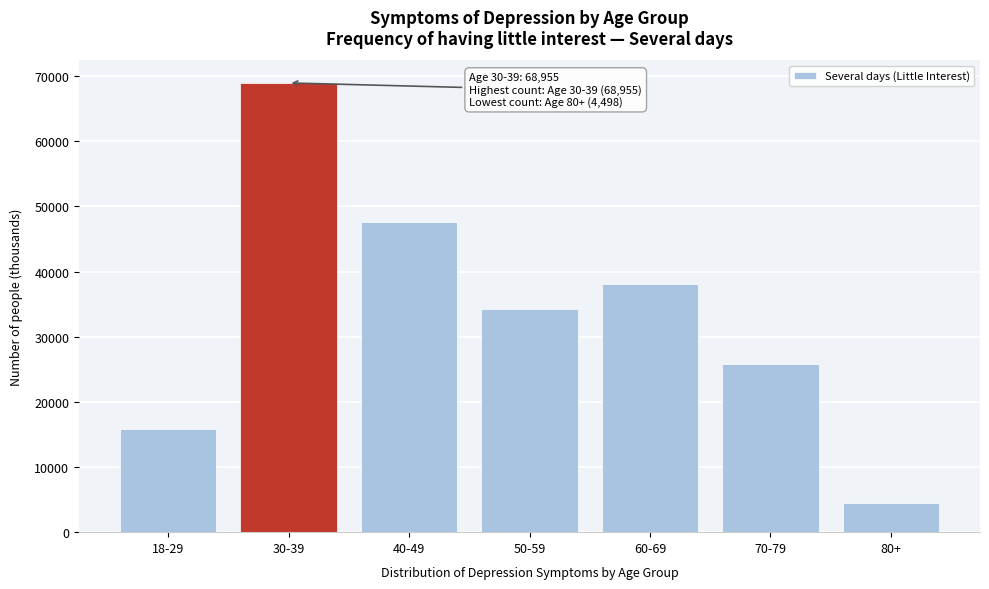

Reading left to right, extract all data points from this chart.

18-29=15903	30-39=68955	40-49=47628	50-59=34298	60-69=38033	70-79=25747	80+=4498